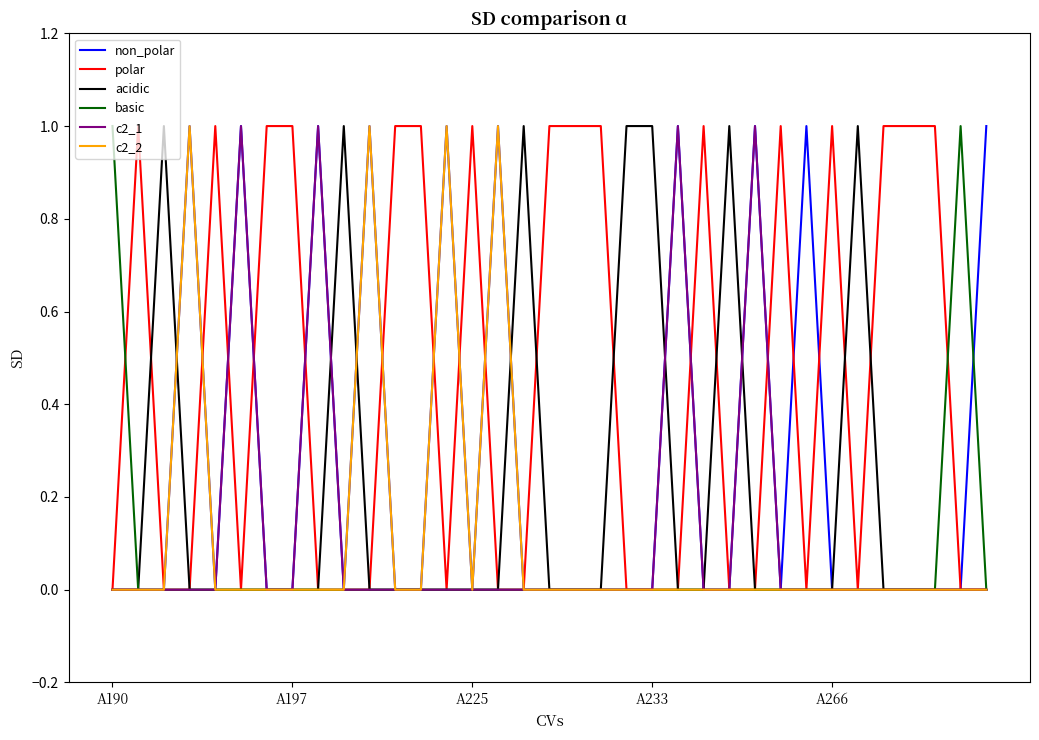

Which series has the largest total across all categories?

polar